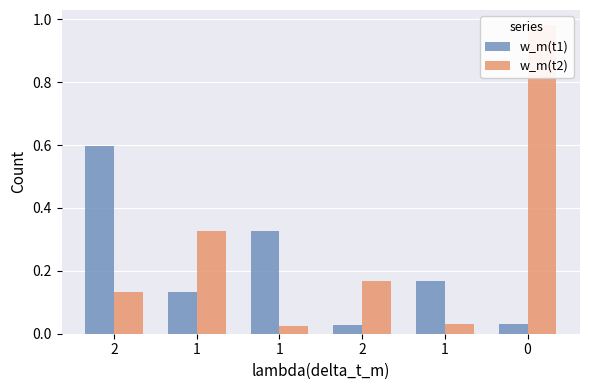

Reading right to left, extract all data points from this chart.

w_m(t1): 0=0.0	1=0.2	2=0.0	1=0.3	1=0.1	2=0.6
w_m(t2): 0=1.0	1=0.0	2=0.2	1=0.0	1=0.3	2=0.1